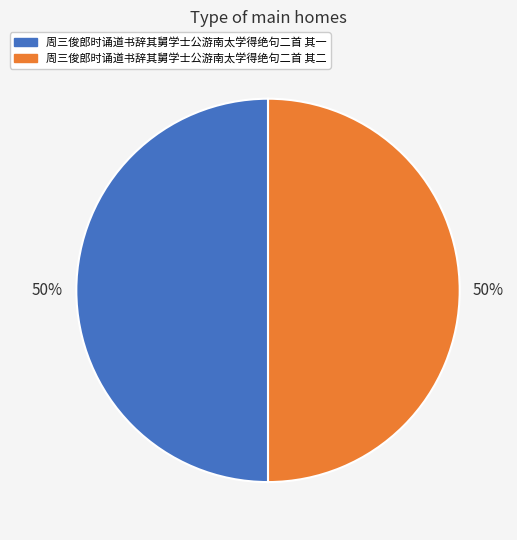

How many segments does this pie chart have?

2